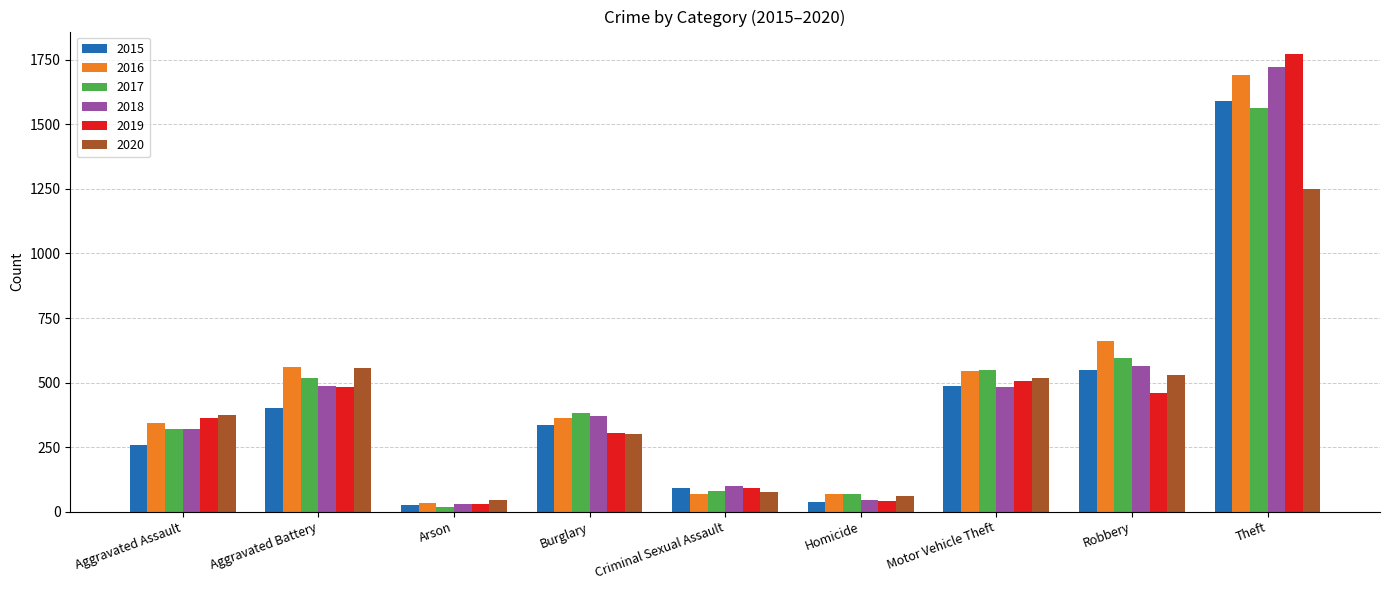

Which category has the lowest value in the 2016 series?

Arson